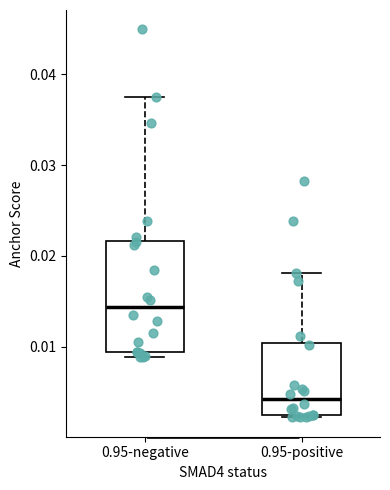

Reading left to right, transcribe this box plot: for each box, give where its median line is, the range the box spans, and where its two whiskers end, as read against the y-axis. The values are not printed on the chart, so give them approximately, as read against the axis.

0.95-negative: median 0.014, box 0.009 to 0.022, whiskers 0.009 (just below the box's lower edge) to 0.038
0.95-positive: median 0.004, box 0.002 to 0.010, whiskers 0.002 to 0.018